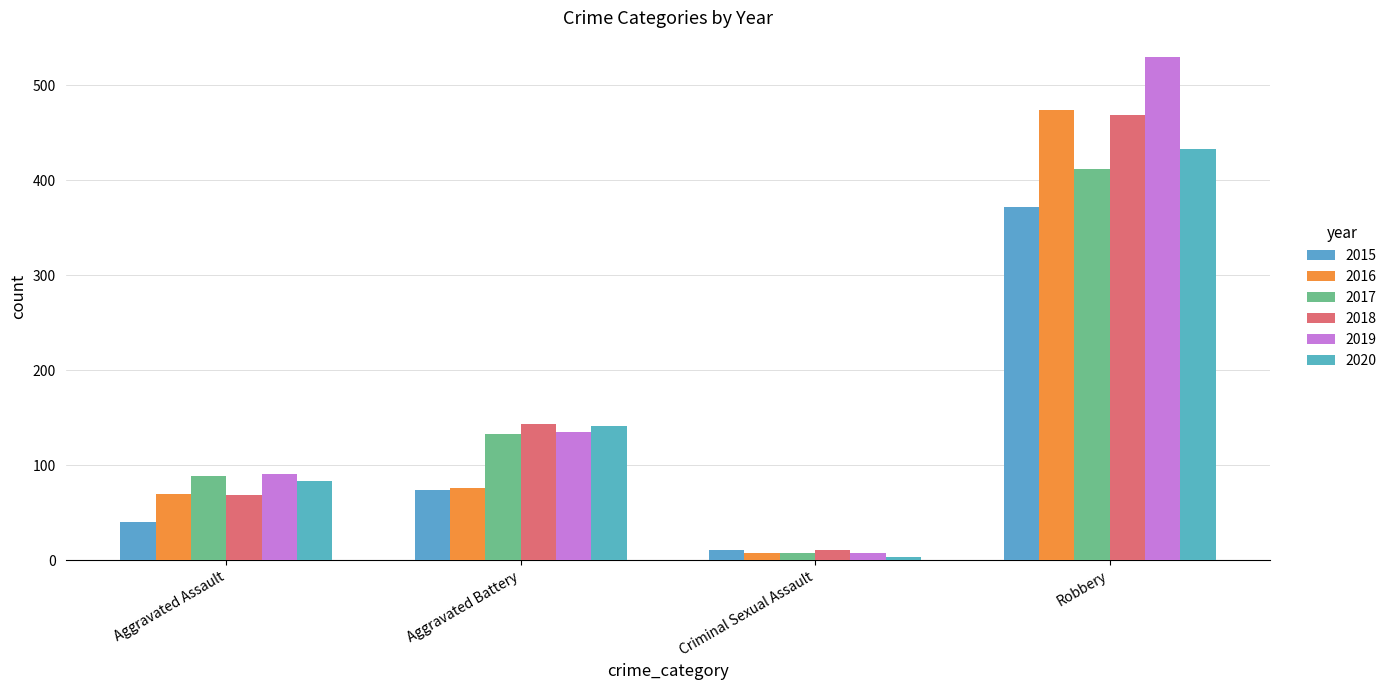

How many bars are there in total?

24